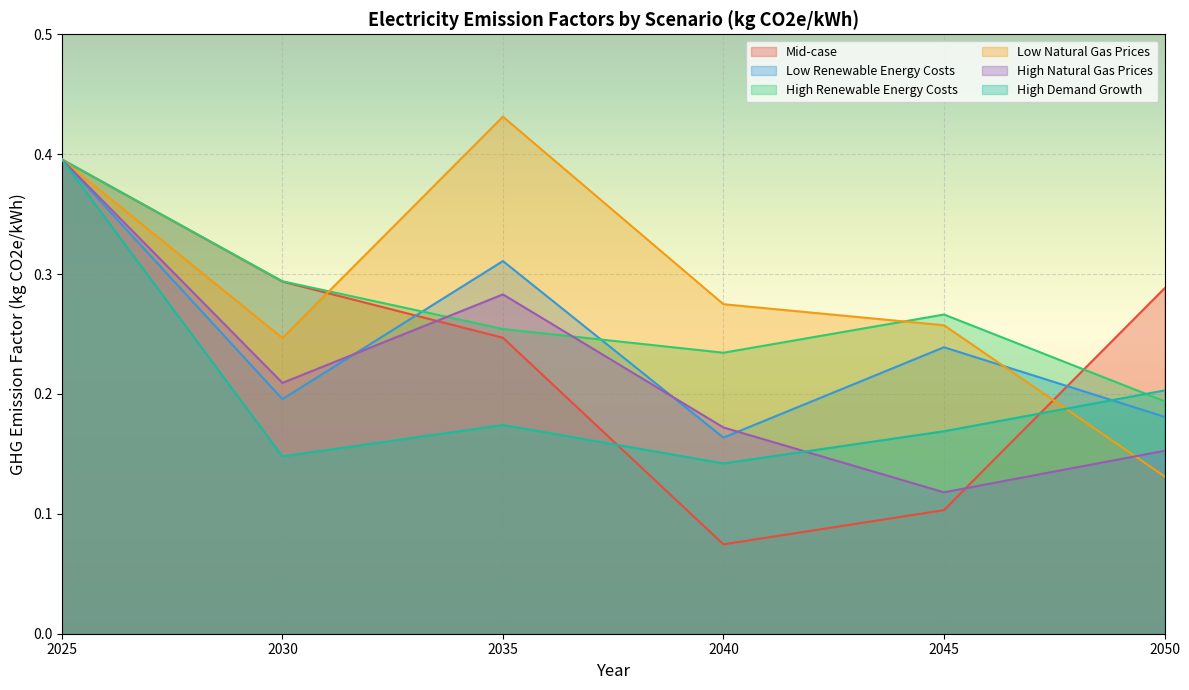

At which label does High Renewable Energy Costs reach its minimum?

2050